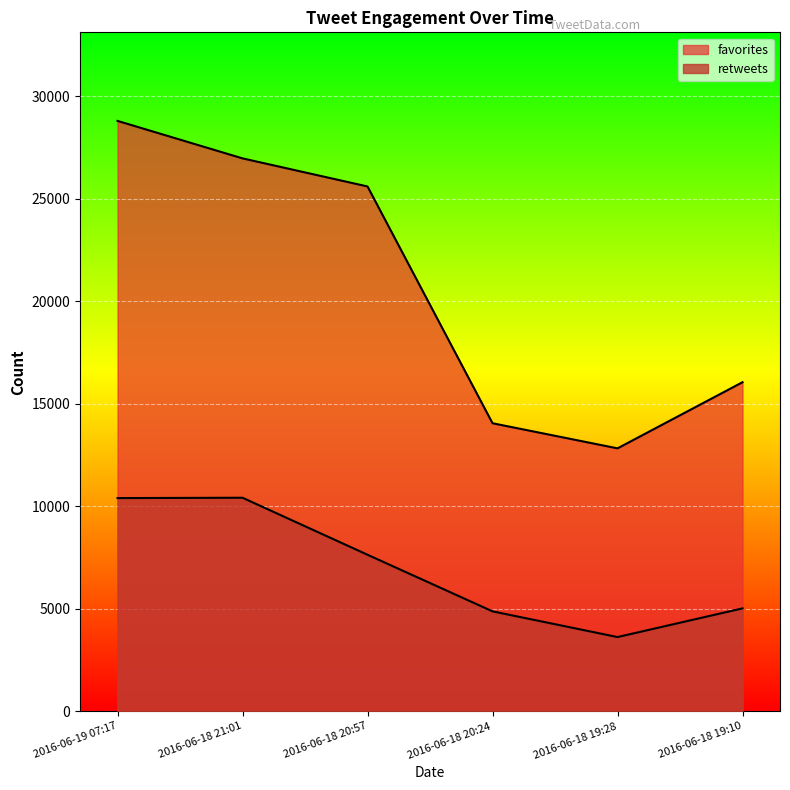

What is the label of the 4th point from the right?

2016-06-18 20:57